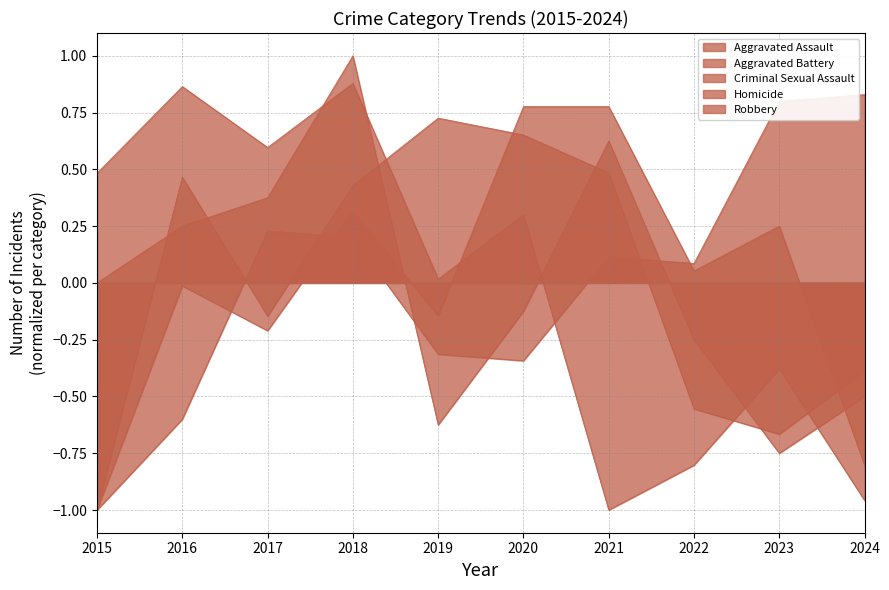

Which series changed the most between 2020 and 2021?

Robbery